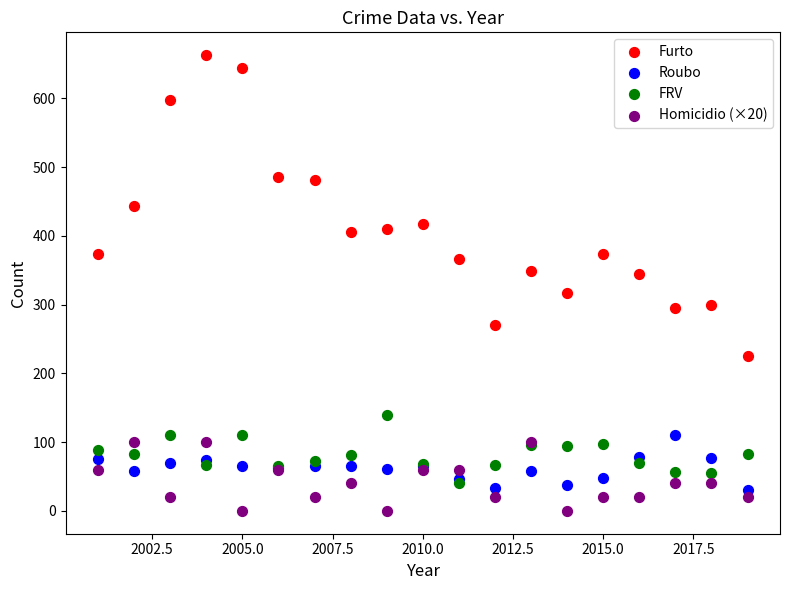

Which series reaches the maximum Y coordinate?

Furto